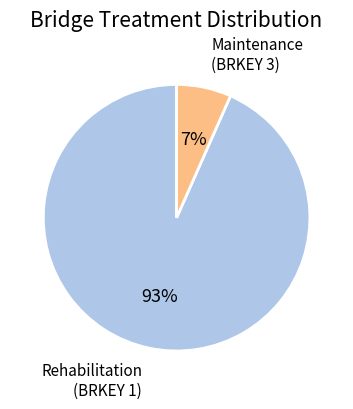

How many segments does this pie chart have?

2